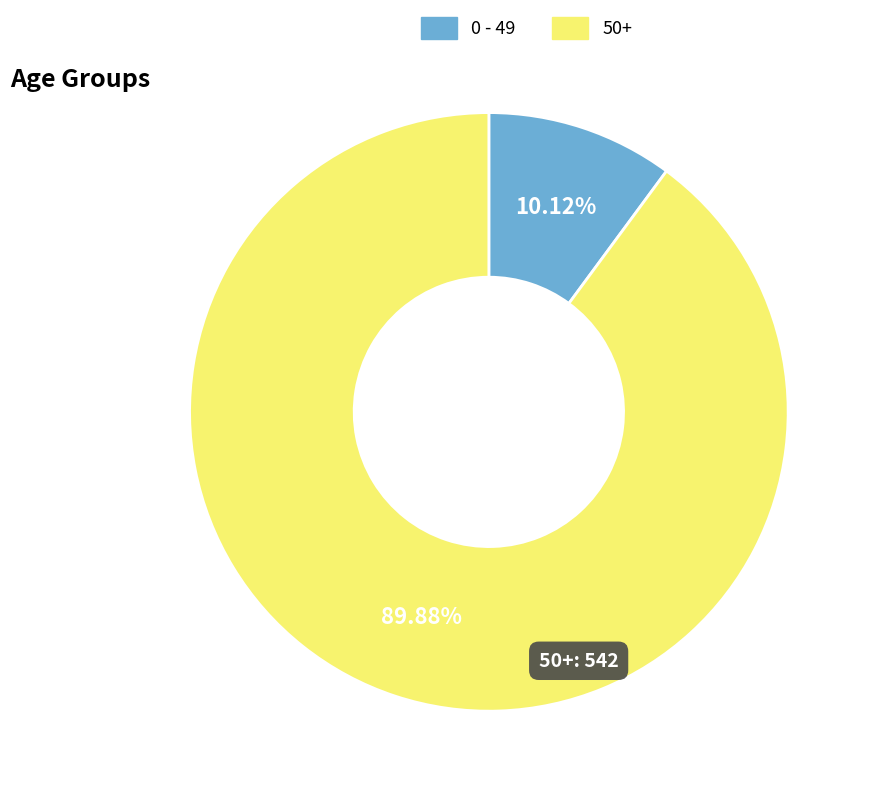

Which has a higher value, 0 - 49 or 50+?

50+